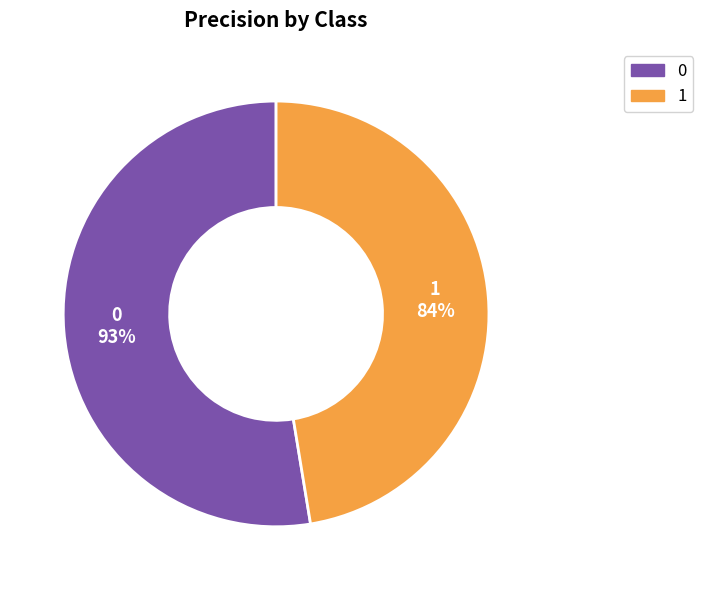

How many slices are in this pie chart?

2